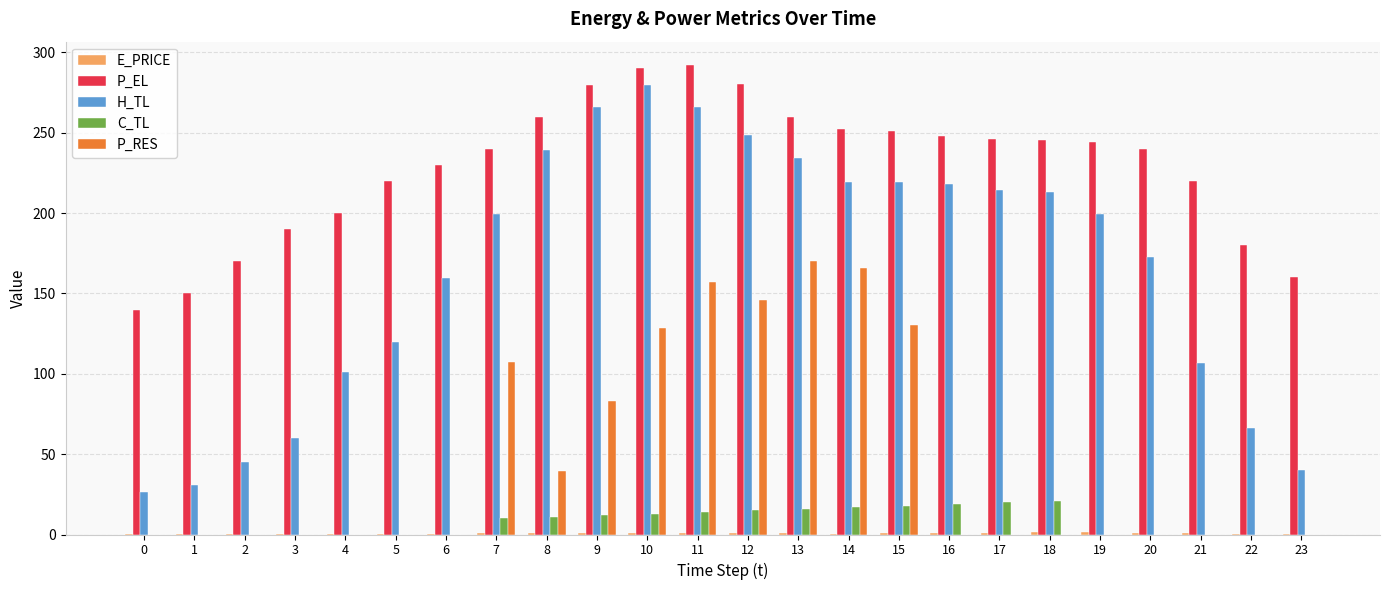

What is the sum of the P_EL values at 17 and 21?

466.4